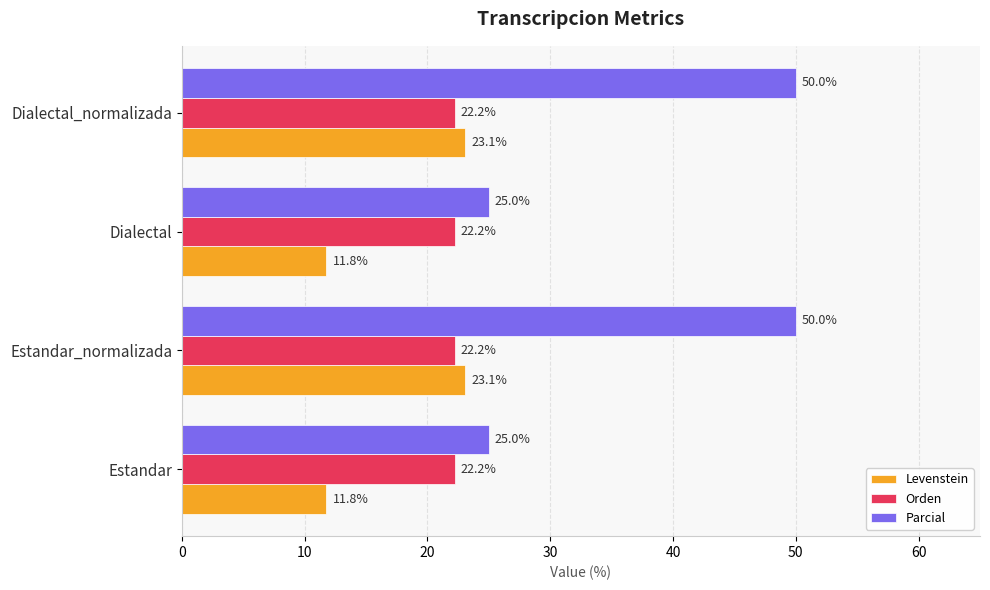

What is the average value of the Orden series?

22.2